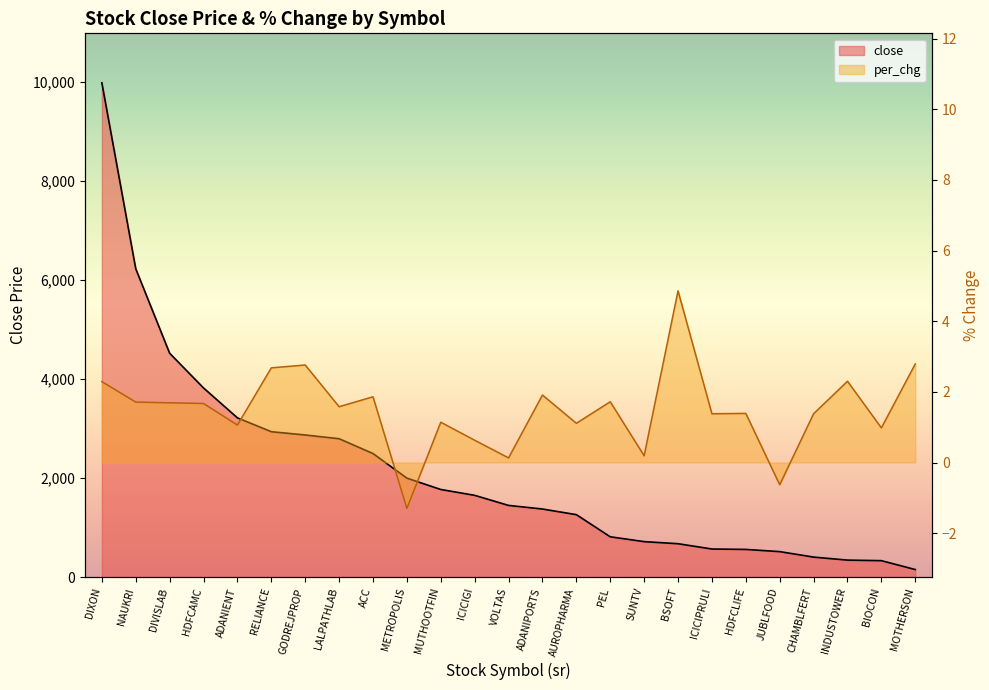

List the series in order of their overall mean, lowest first.

per_chg, close